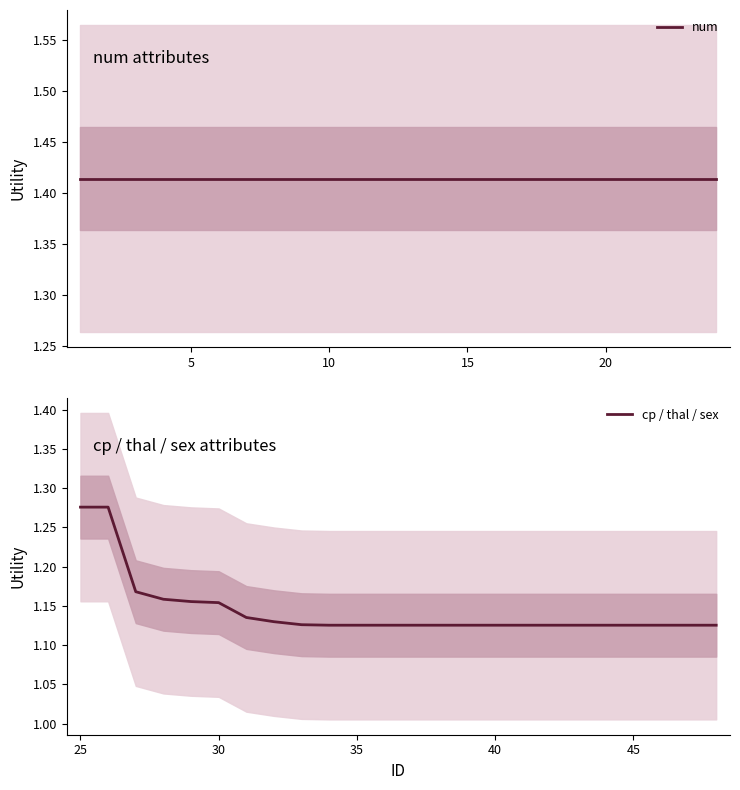

True or false: cp / thal / sex and num intersect in this chart.

False